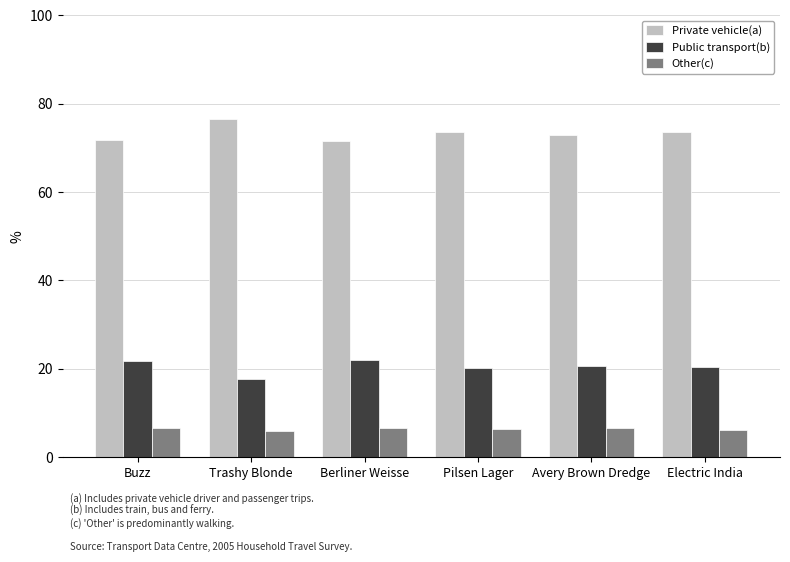

Count the number of categories in the chart.

6